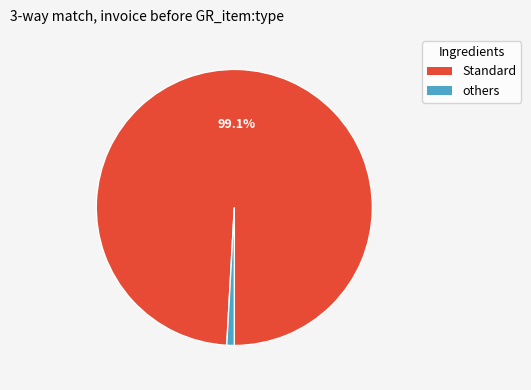

Is there any slice that represents more than half of the pie?

Yes